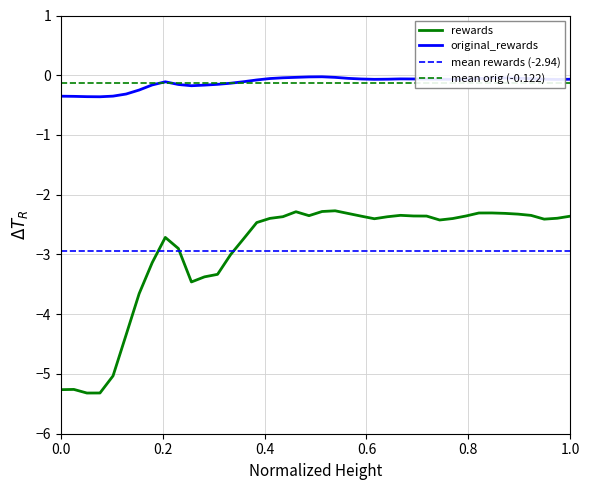

What is the sum of all original_rewards values?

-4.9